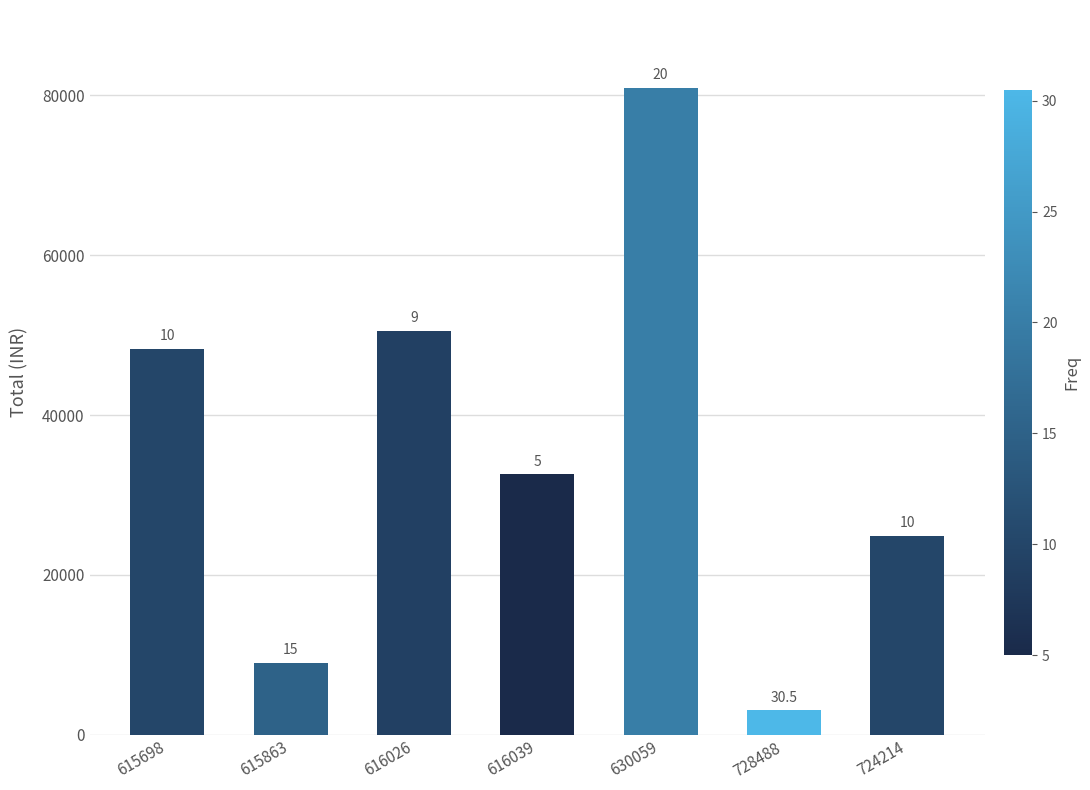

What is the ratio of the value at 724214 to the value at 616039?

0.8